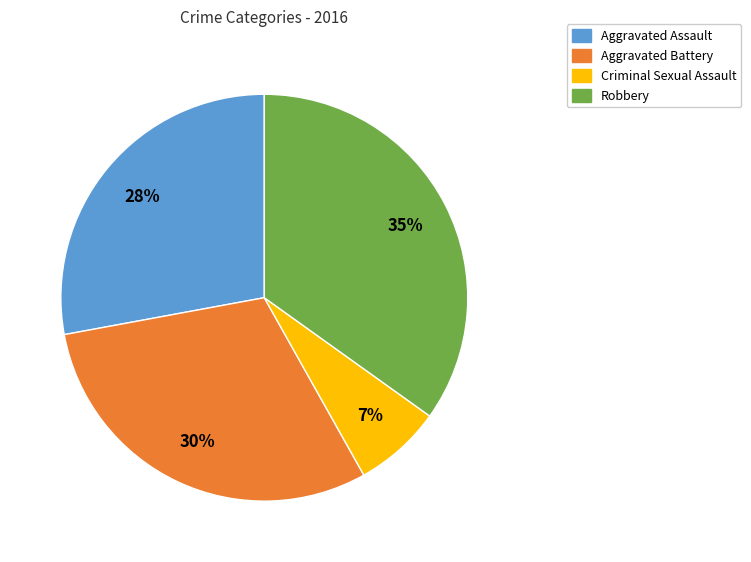

Which slice is the largest?

Robbery